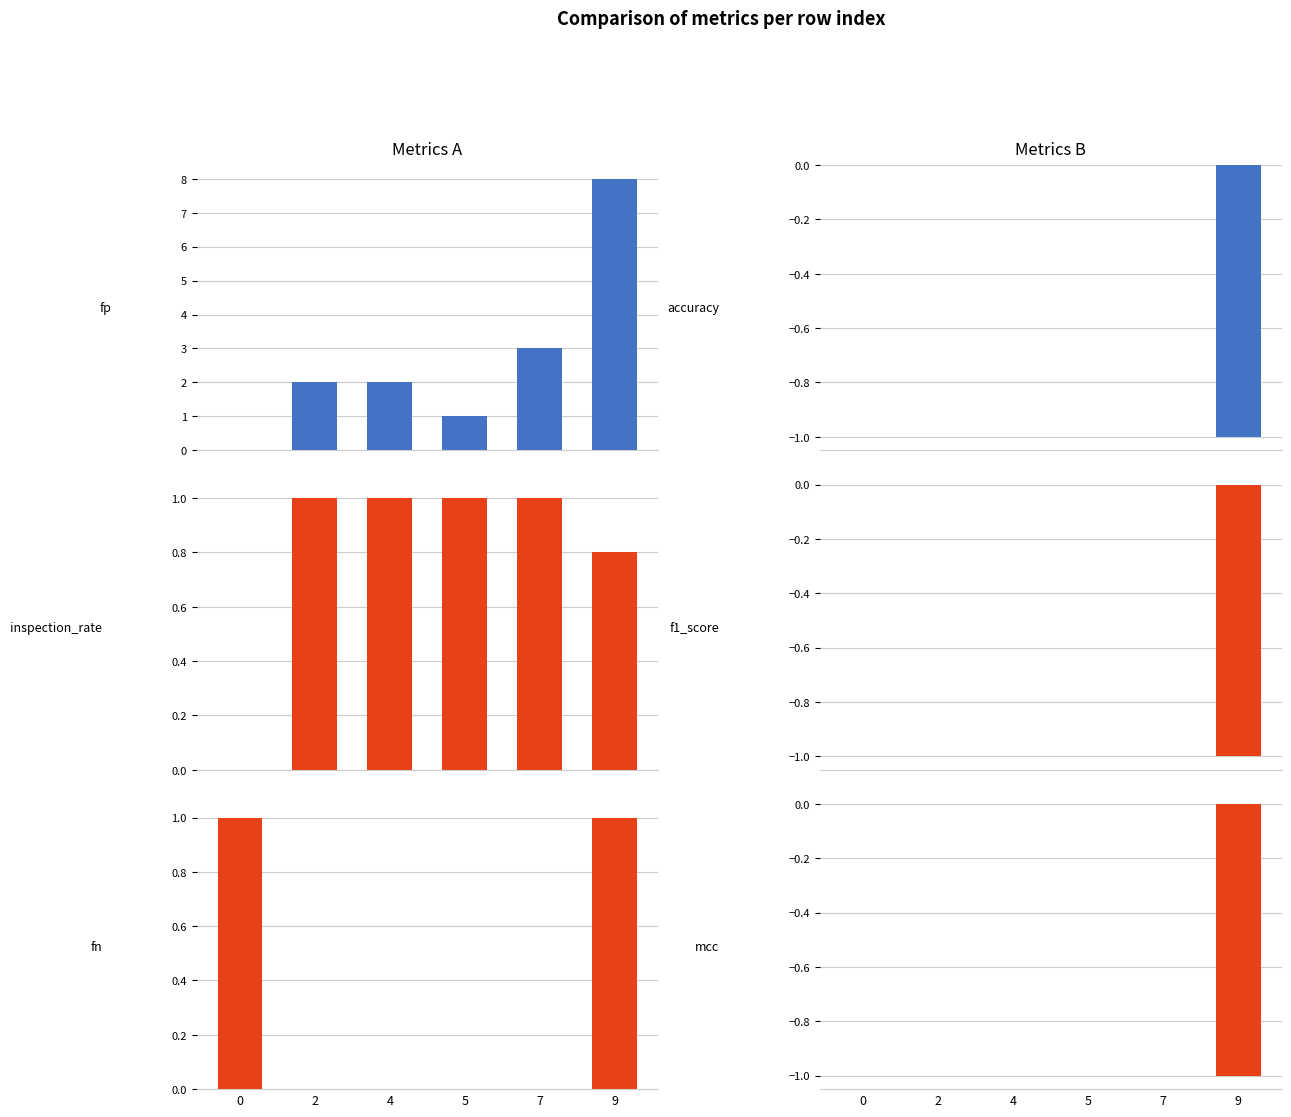

What is the sum of all mcc values?

-1.0